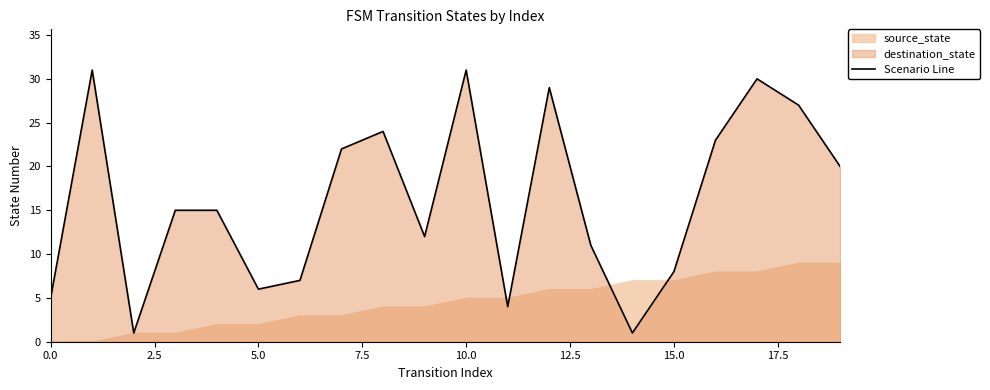

How many categories are shown in the chart?

20